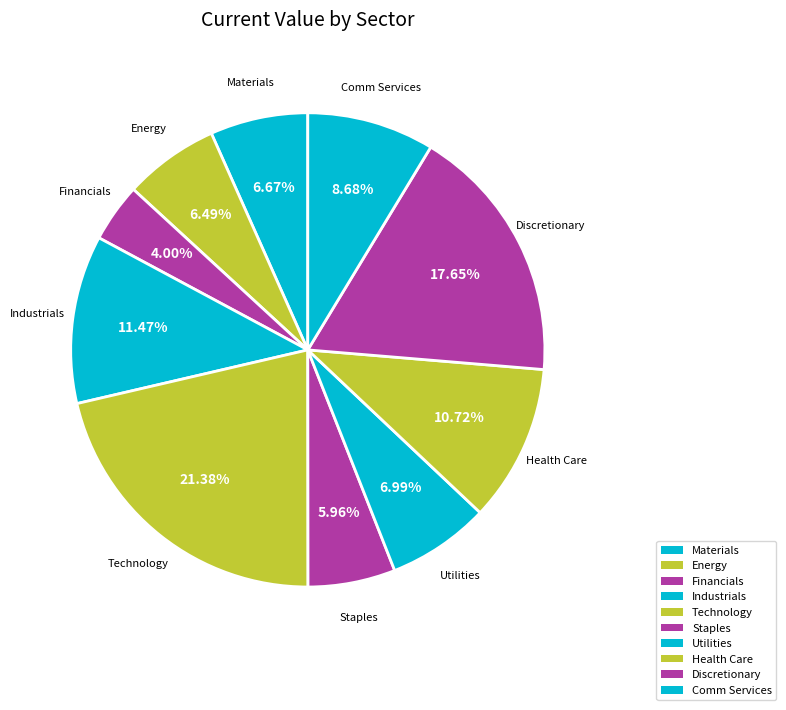

Count the number of slices in the pie.

10